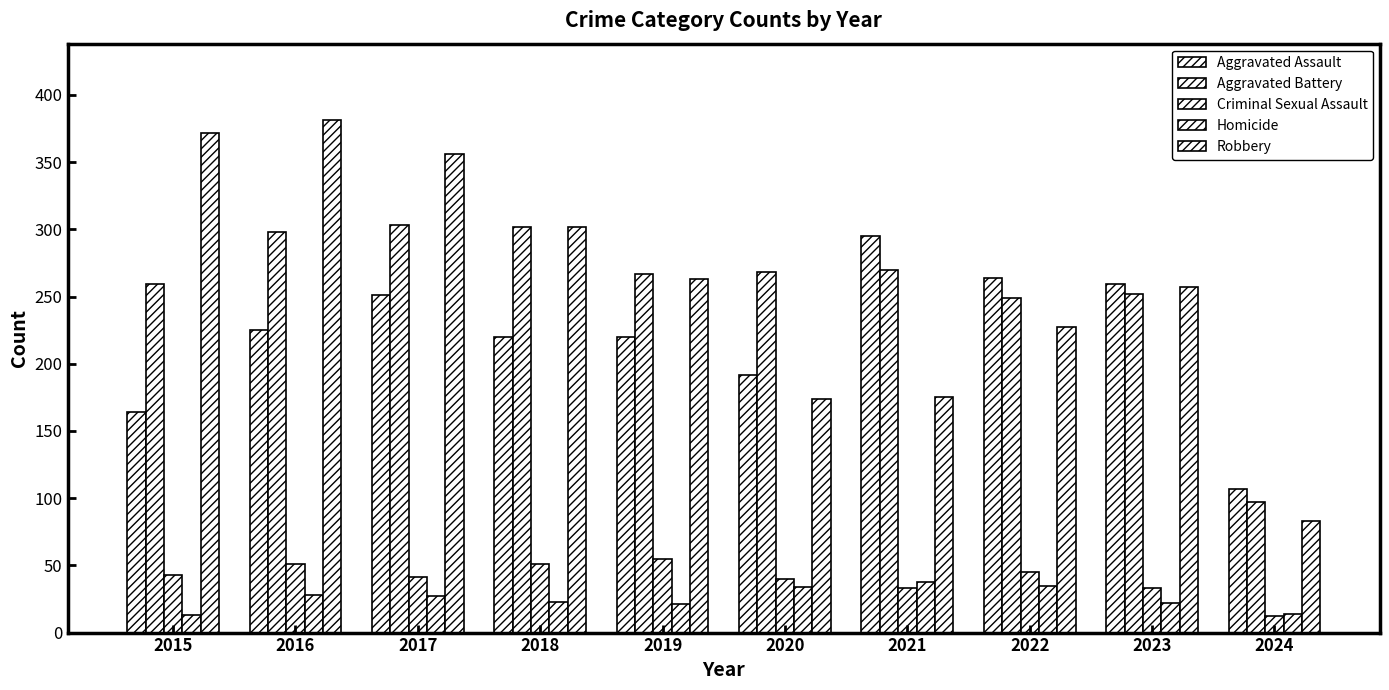

How many groups of bars are there?

10